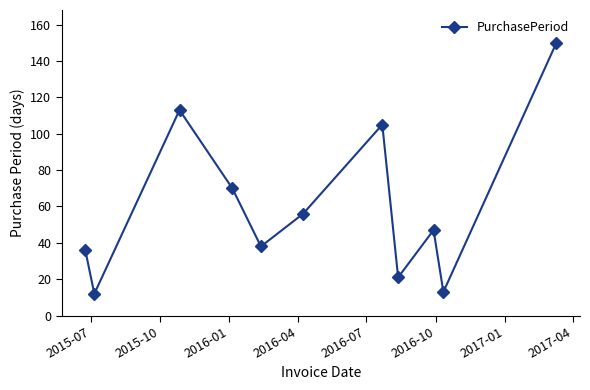

How many interior local valleys (lower than both neighbors) does the data have?

4